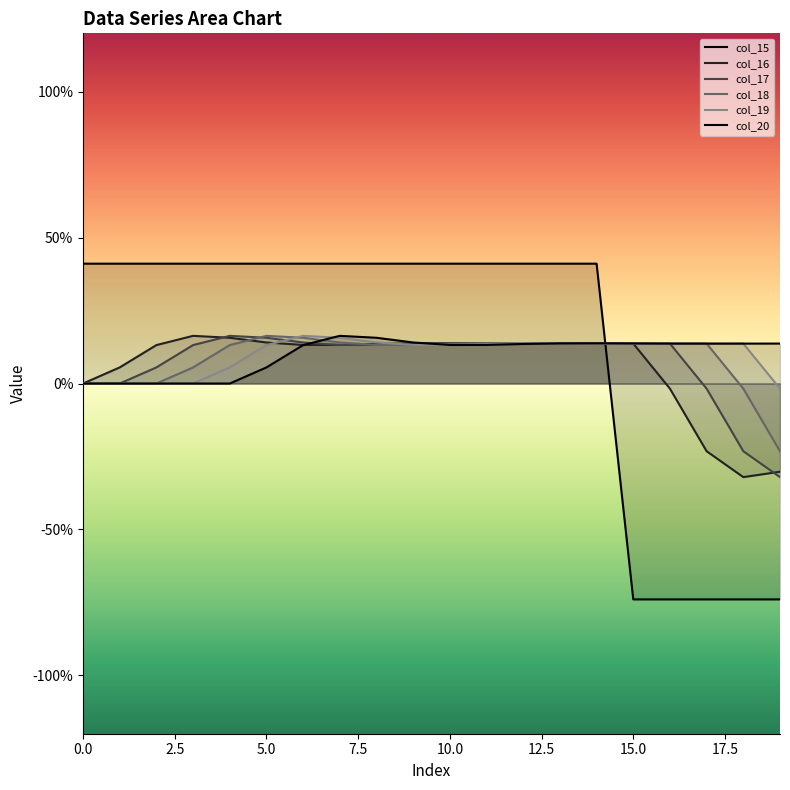

Where does the col_18 series first go above 1?

4